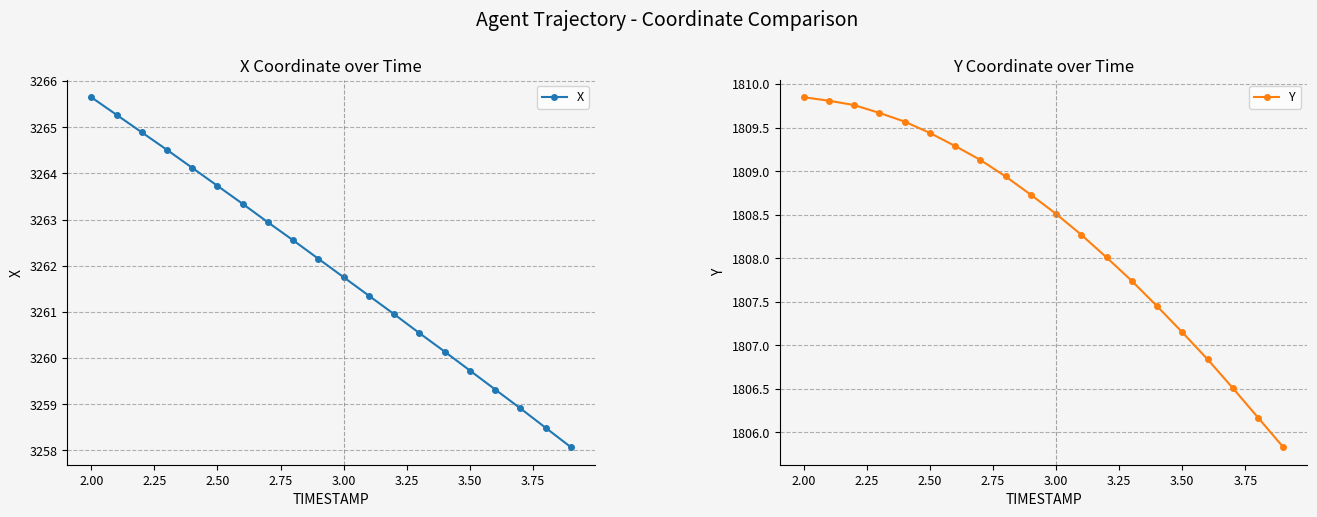

True or false: Y and X cross at least once.

False